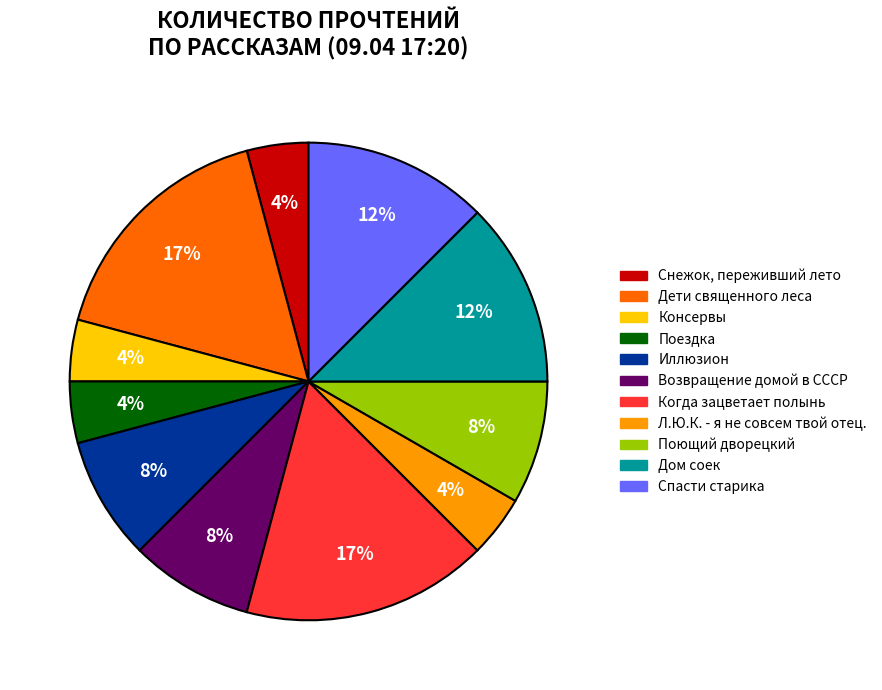

To the nearest percent, what is the difference between the largest and smallest slice percentages?

13%